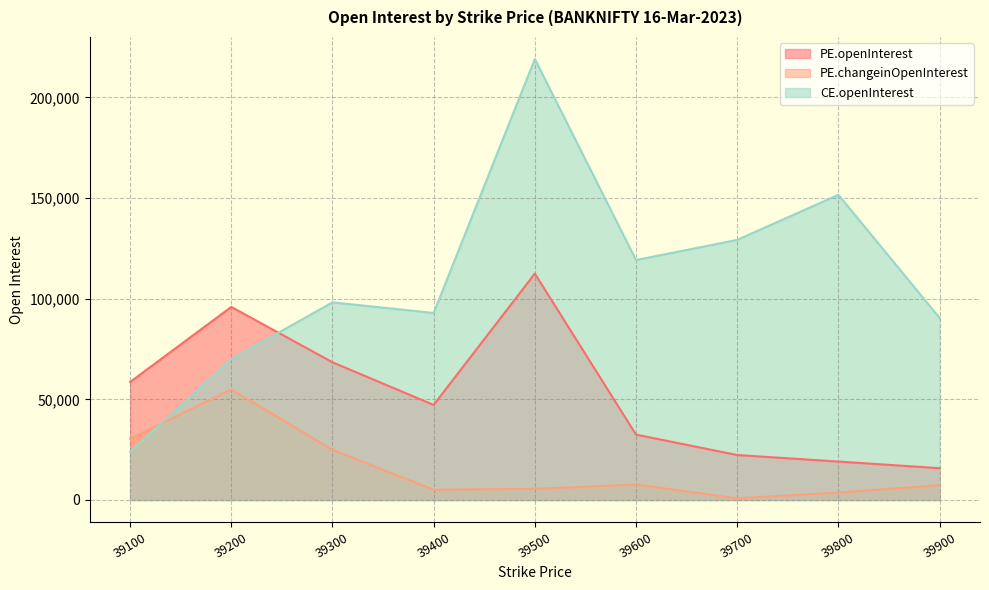

Rank the series by their average value, from lowest to highest.

PE.changeinOpenInterest, PE.openInterest, CE.openInterest